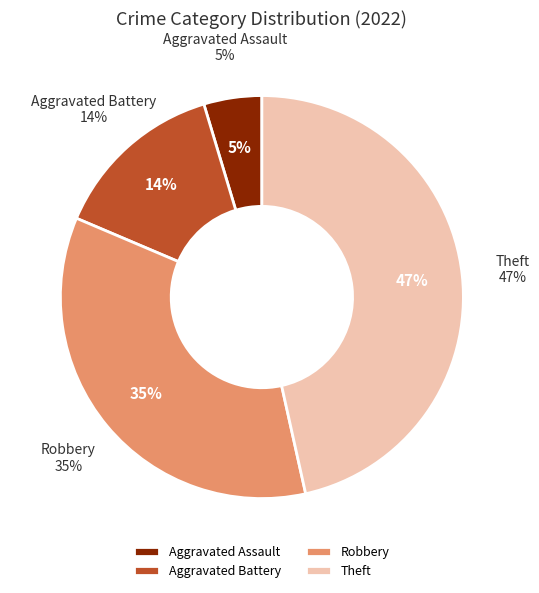

How much of the chart is everything except Theft?

53.5%